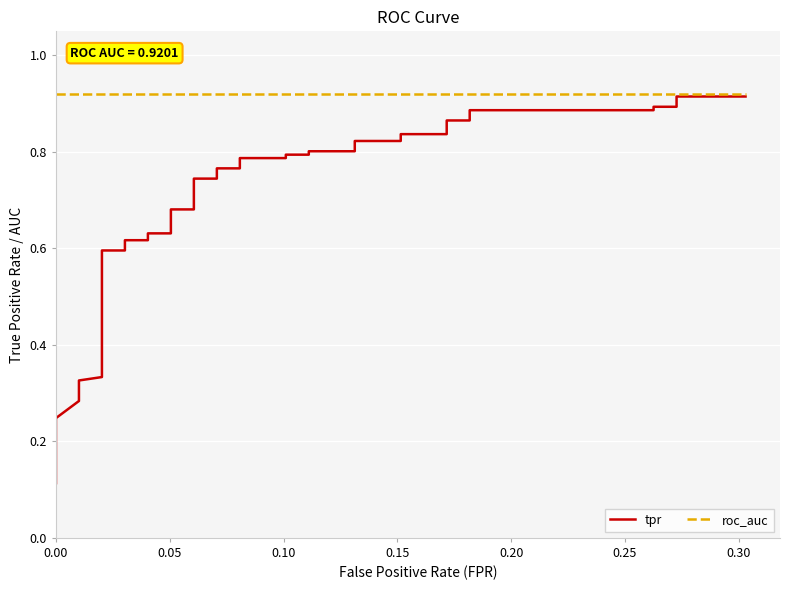

Is the value of tpr at 0.30 greater than the value of roc_auc at 16?

No